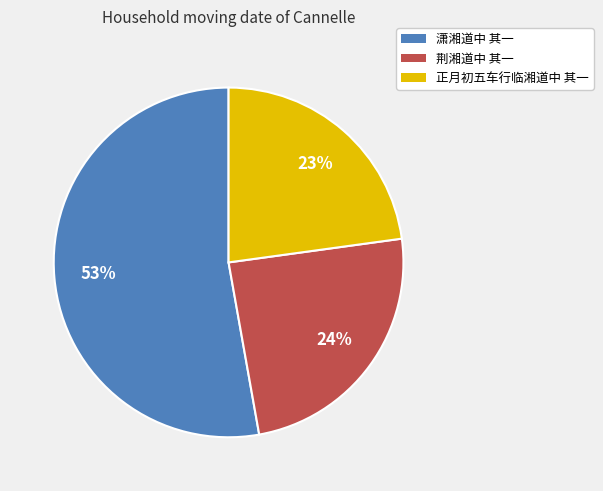

How many segments does this pie chart have?

3